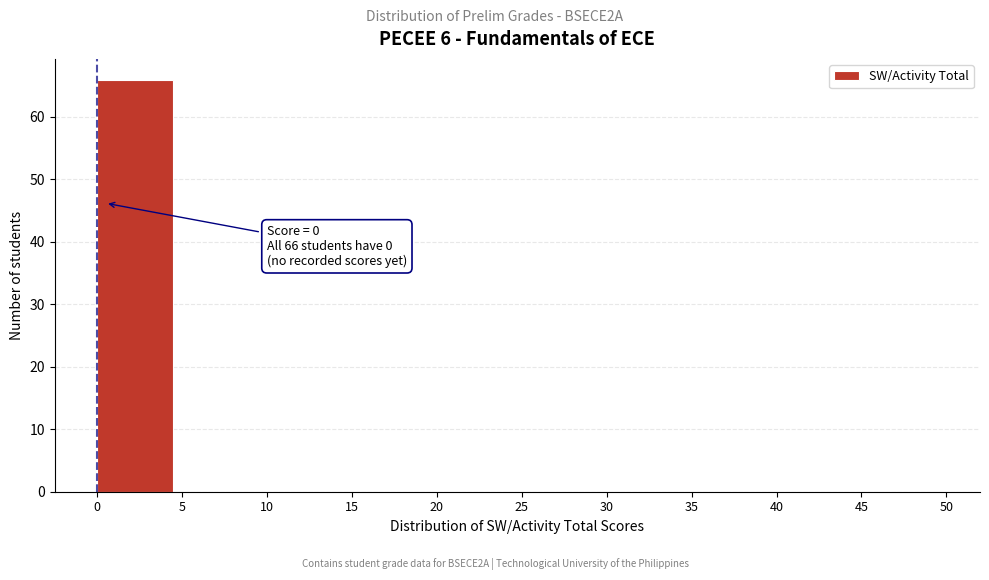

Which range on the x-axis has the tallest bar?

0 to 5